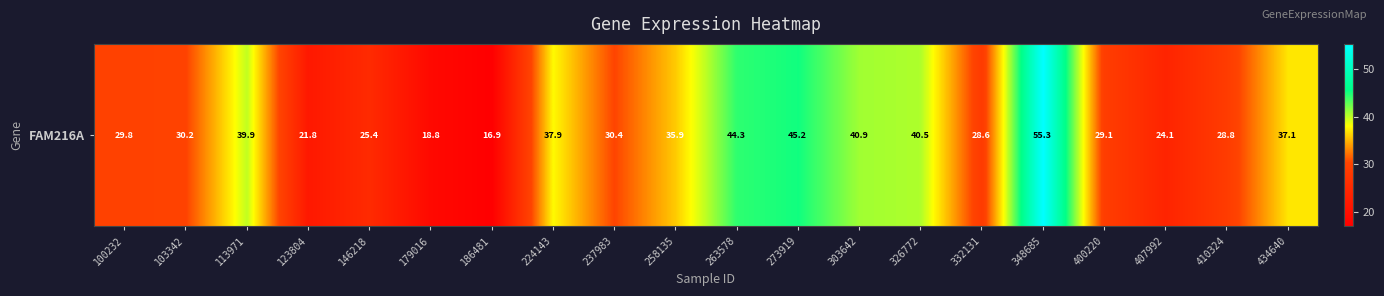

List the labels in order of value, largest first.

348685, 273919, 263578, 303642, 326772, 113971, 224143, 434640, 258135, 237983, 103342, 100232, 400220, 410324, 332131, 146218, 407992, 123804, 179016, 186481